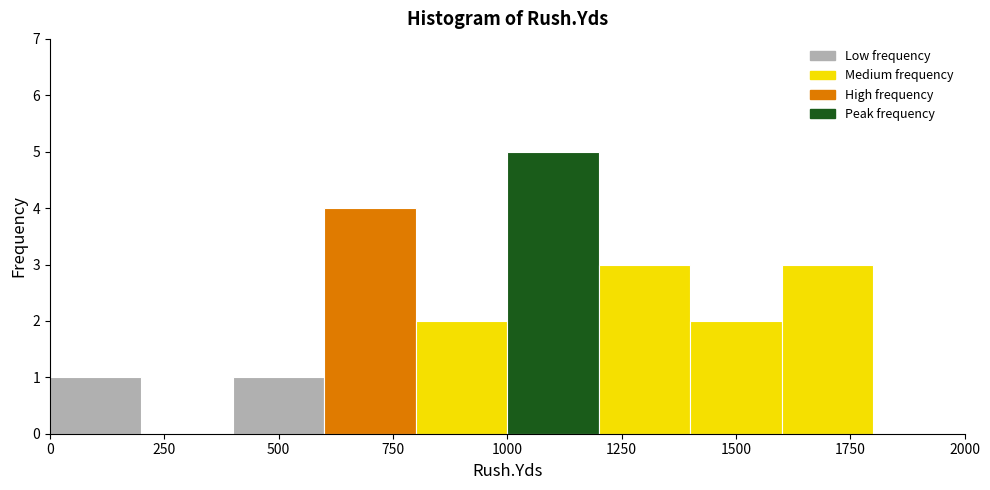

Reading left to right, transcribe this chart: for each bar, give the range it covers on the x-axis and its height. The values are not printed on the chart, so give them approximately, as read against the axis.

0 to 200: 1
200 to 400: 0
400 to 600: 1
600 to 800: 4
800 to 1000: 2
1000 to 1200: 5
1200 to 1400: 3
1400 to 1600: 2
1600 to 1800: 3
1800 to 2000: 0